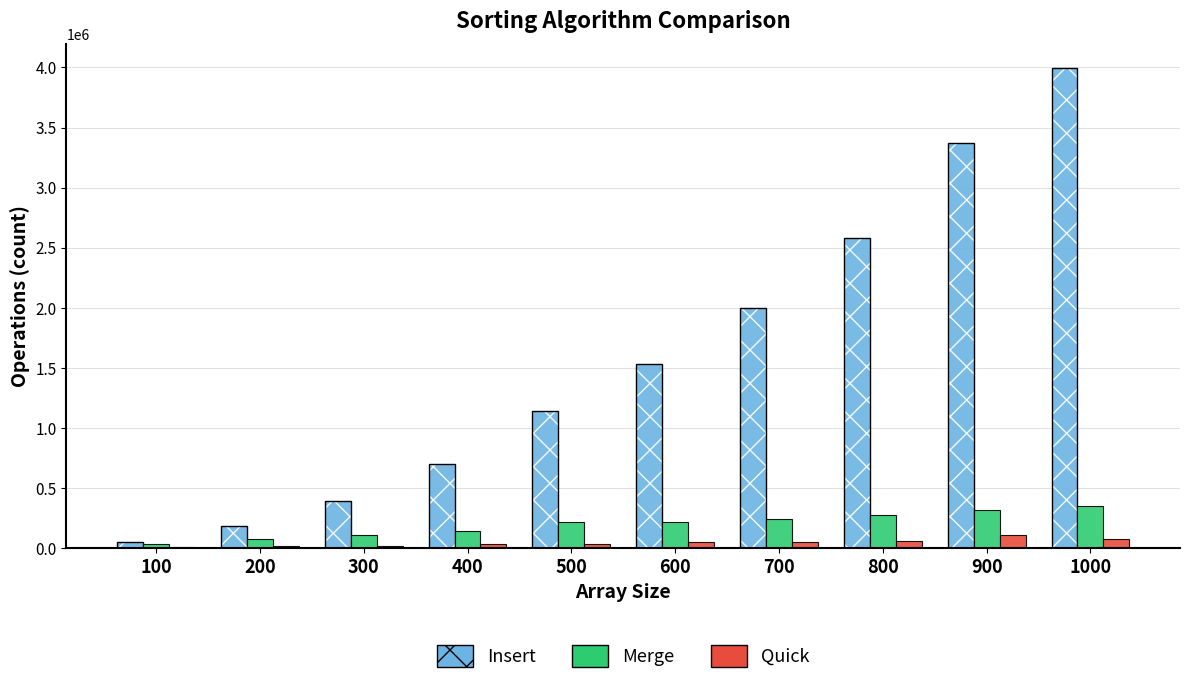

Rank the categories by Merge value from lowest to highest.

100, 200, 300, 400, 600, 500, 700, 800, 900, 1000